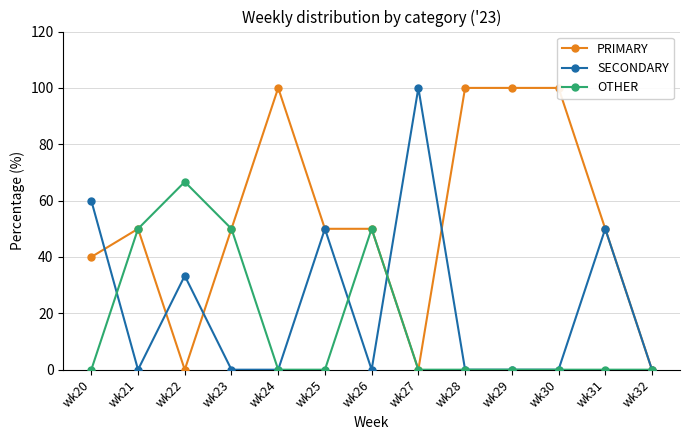

True or false: SECONDARY has more than 2 points higher than both neighbors.

True